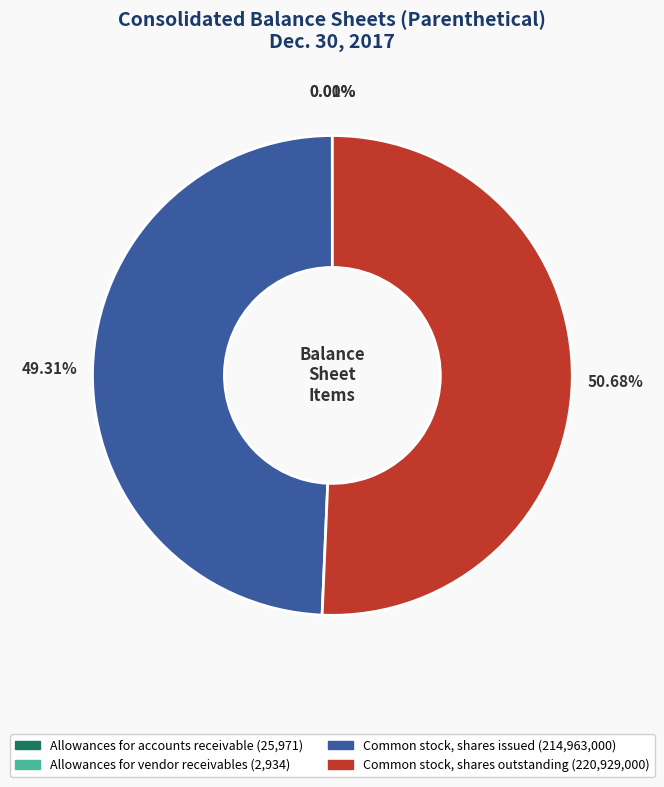

Is there a majority slice in this chart?

Yes